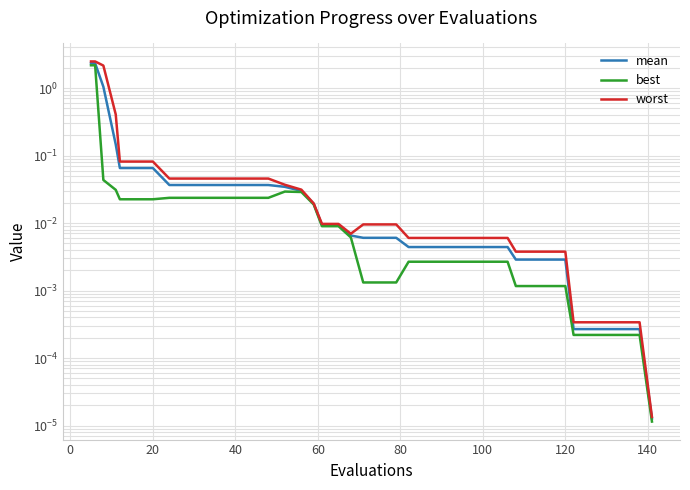

True or false: mean and worst intersect in this chart.

False